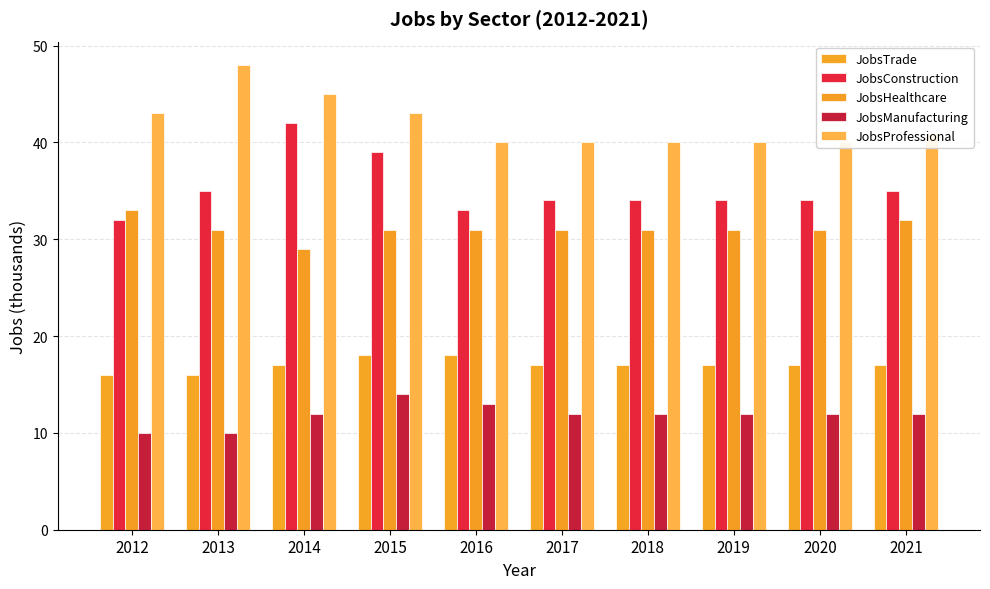

How many data points in JobsProfessional are above 41?

4